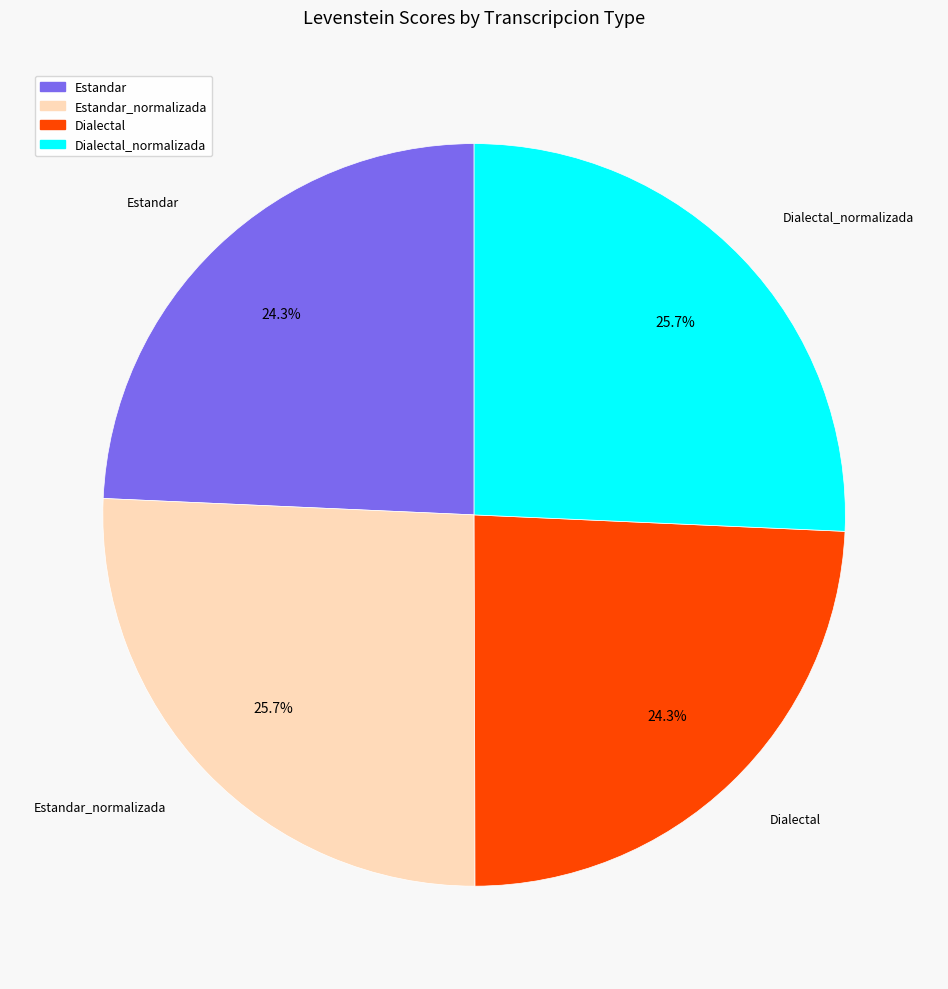

Is there any slice that represents more than half of the pie?

No